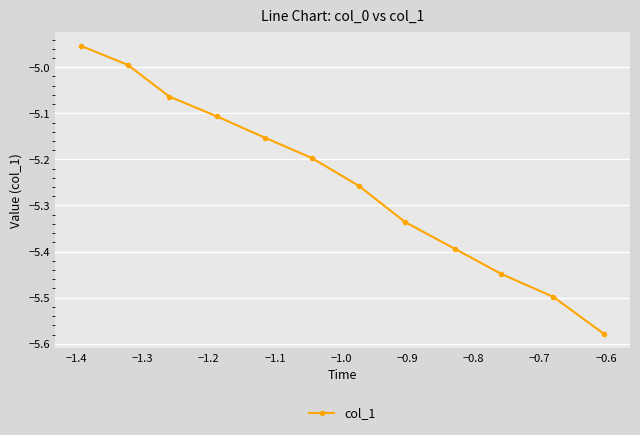

How many lines are shown in the chart?

1